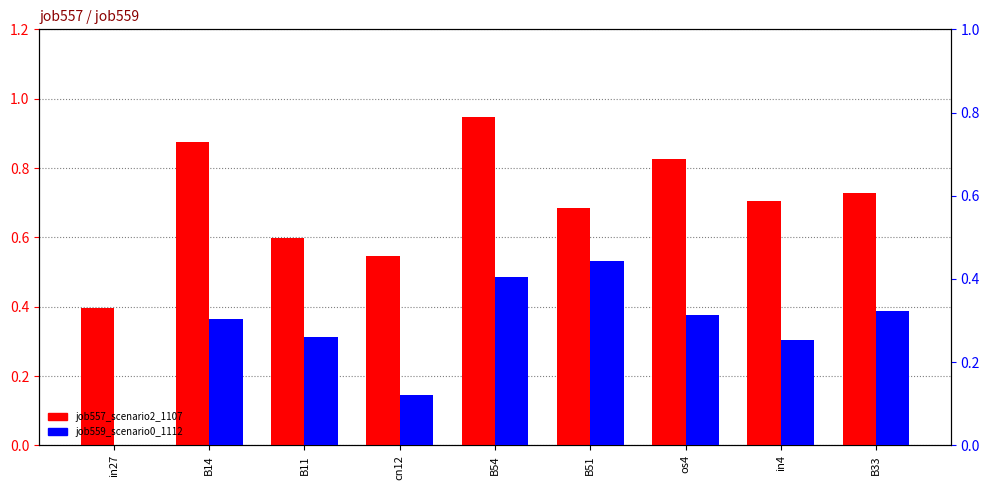

Which series has the widest spread of values?

job557_scenario2_1107